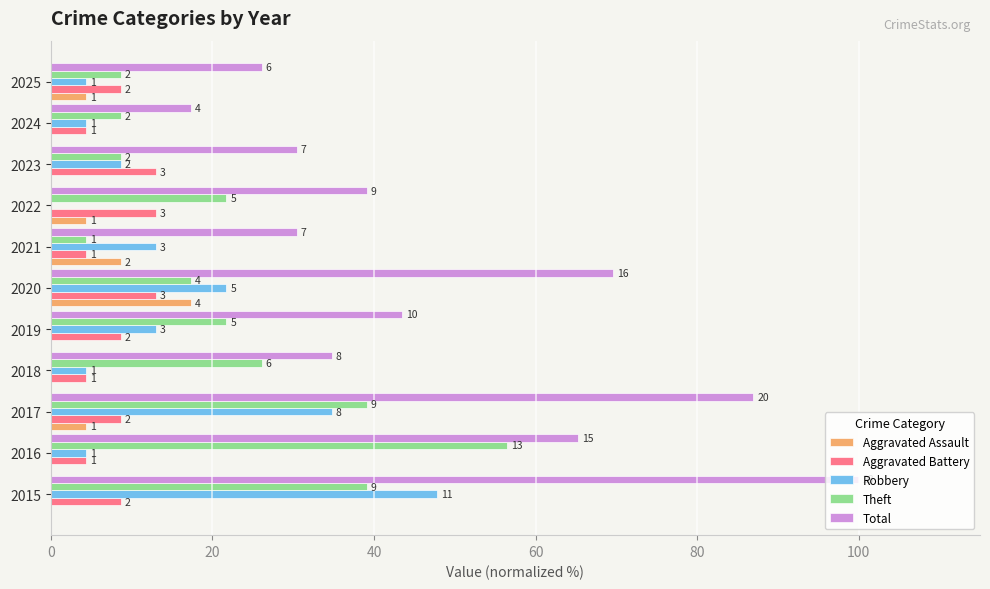

Are the bars horizontal?

Yes